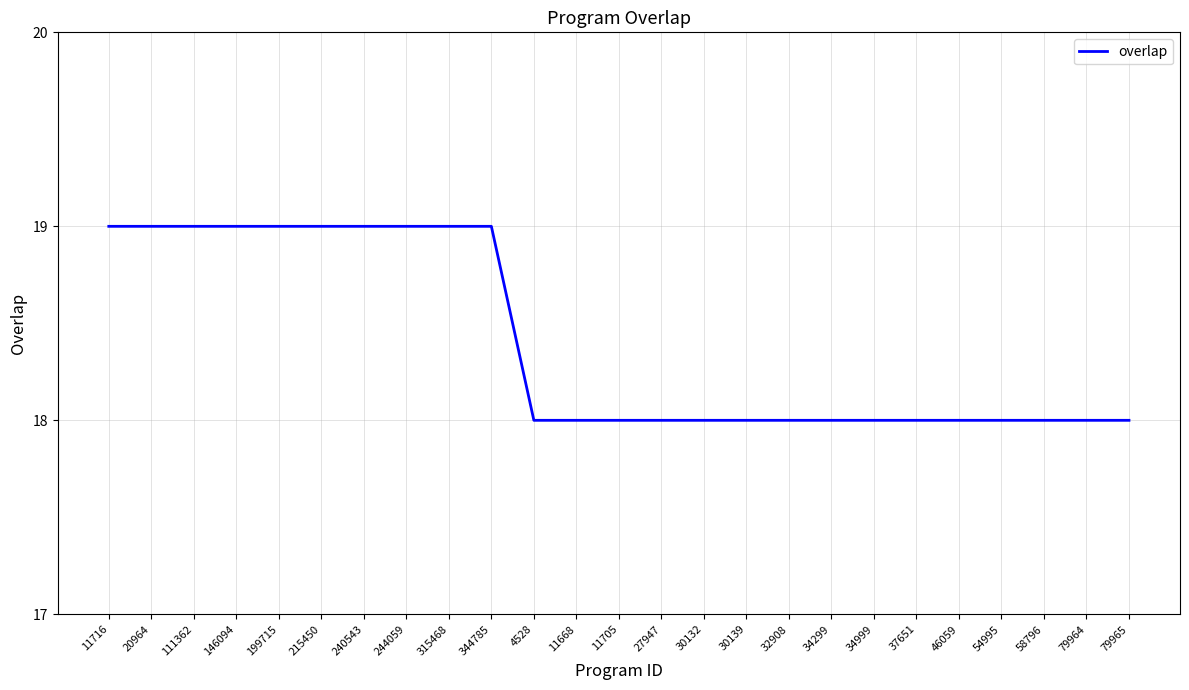

What position from the right is 46059?

5